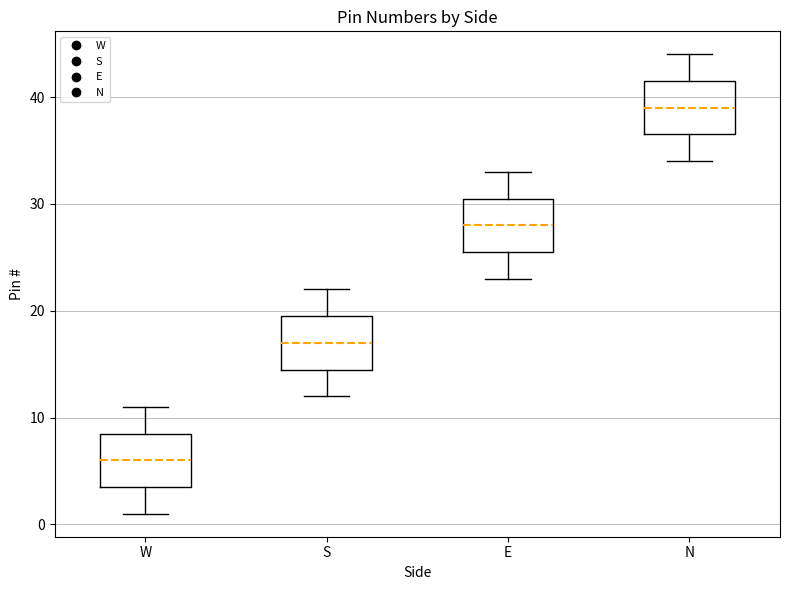

Which box's median line is the highest?

N